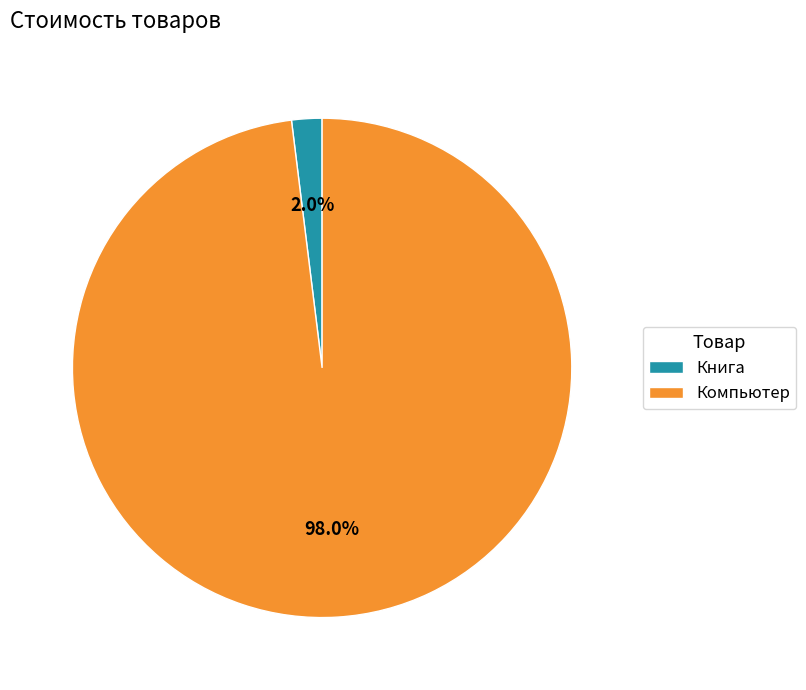

Between Компьютер and Книга, which is larger?

Компьютер